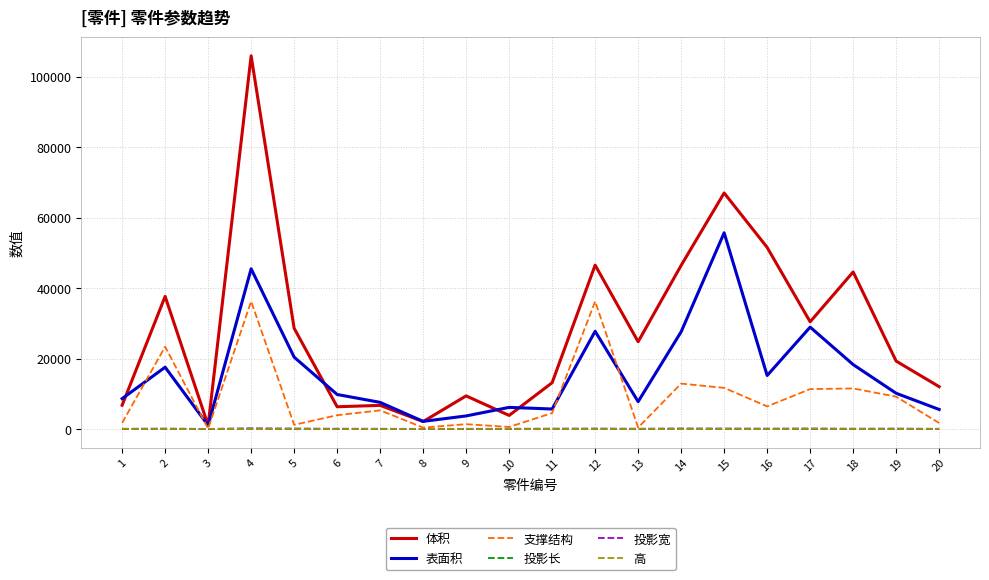

What is the approximate value of 表面积 at 17?

28909.0